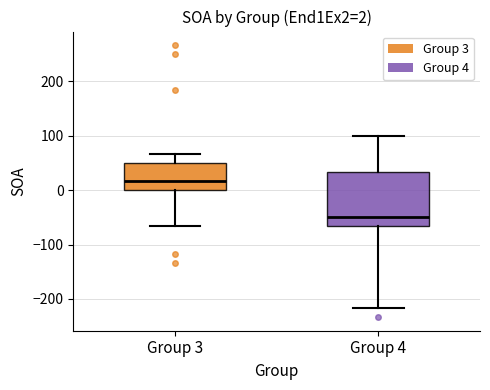

Which box is the tallest, from its lower edge to its upper edge?

Group 4